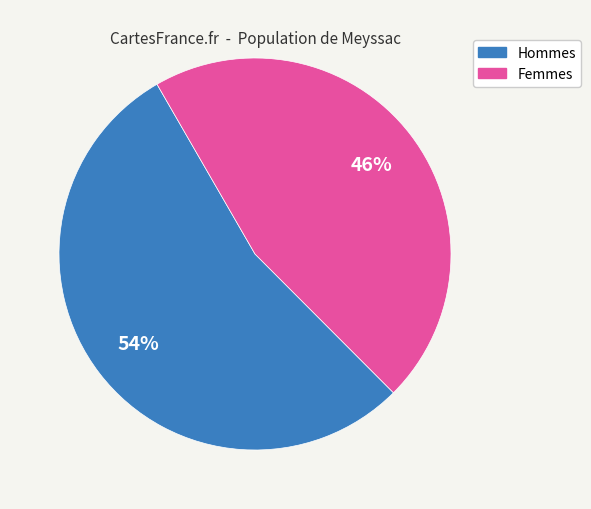

Is there a majority slice in this chart?

Yes